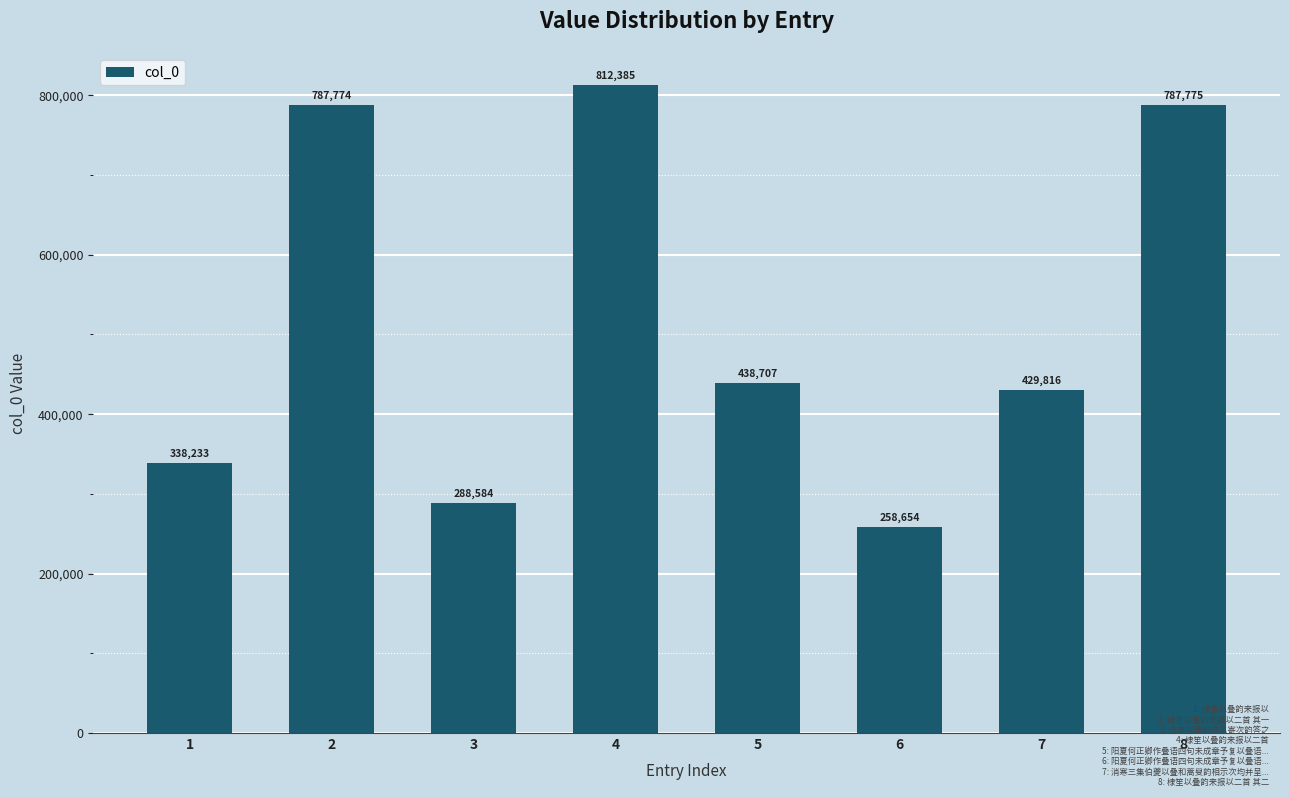

At which category does the chart reach its minimum across all series?

6